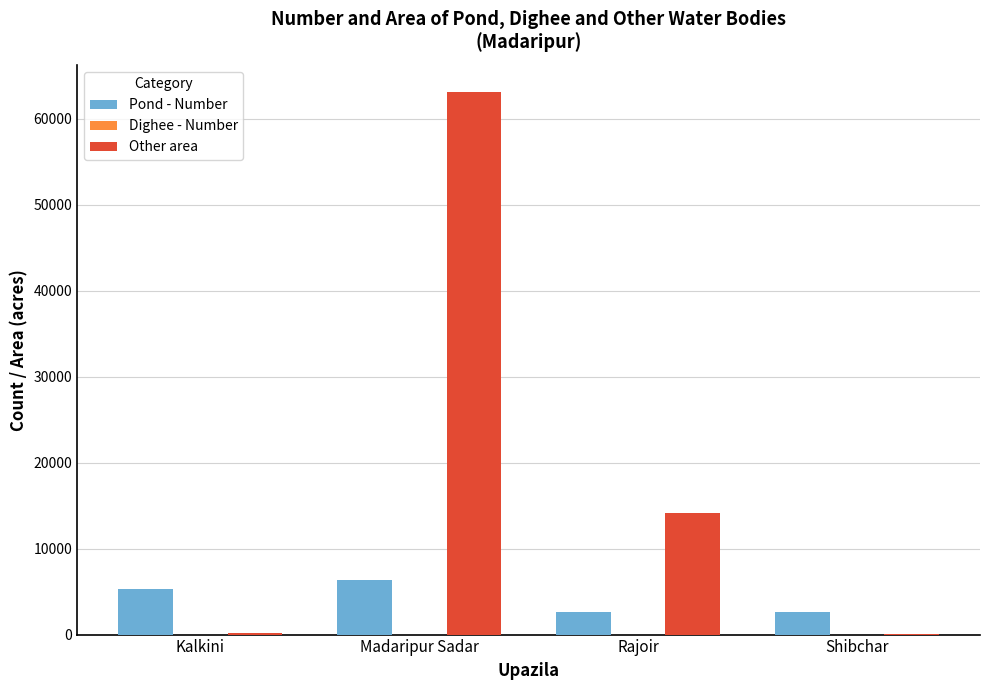

True or false: Other area has a value of 14128 at Rajoir.

True